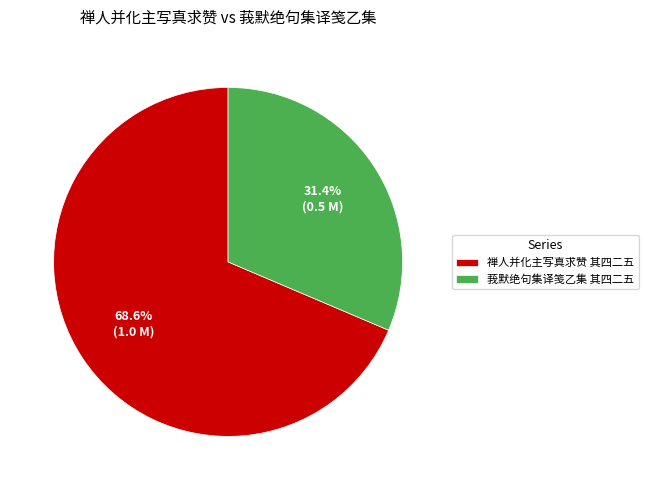

The 莪默绝句集译笺乙集 其四二五 slice represents 31% of the pie. True or false?

True